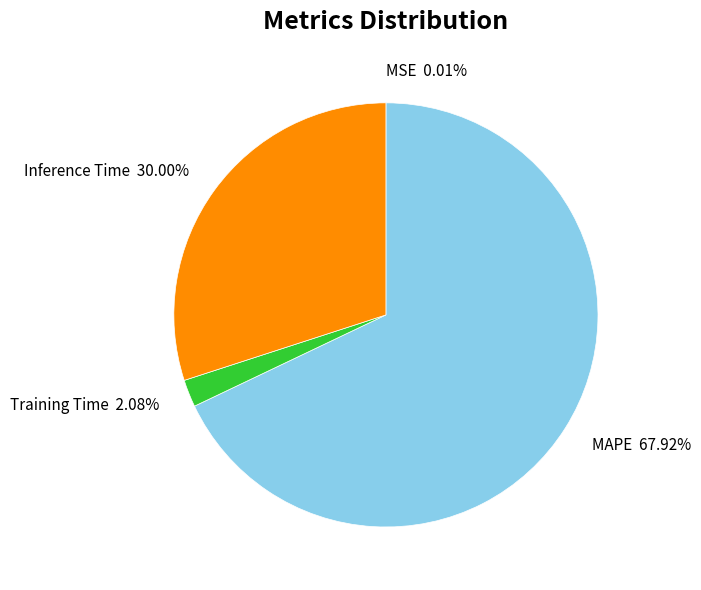

Combined, do MAPE 67.92% and Training Time 2.08% account for over 50%?

Yes